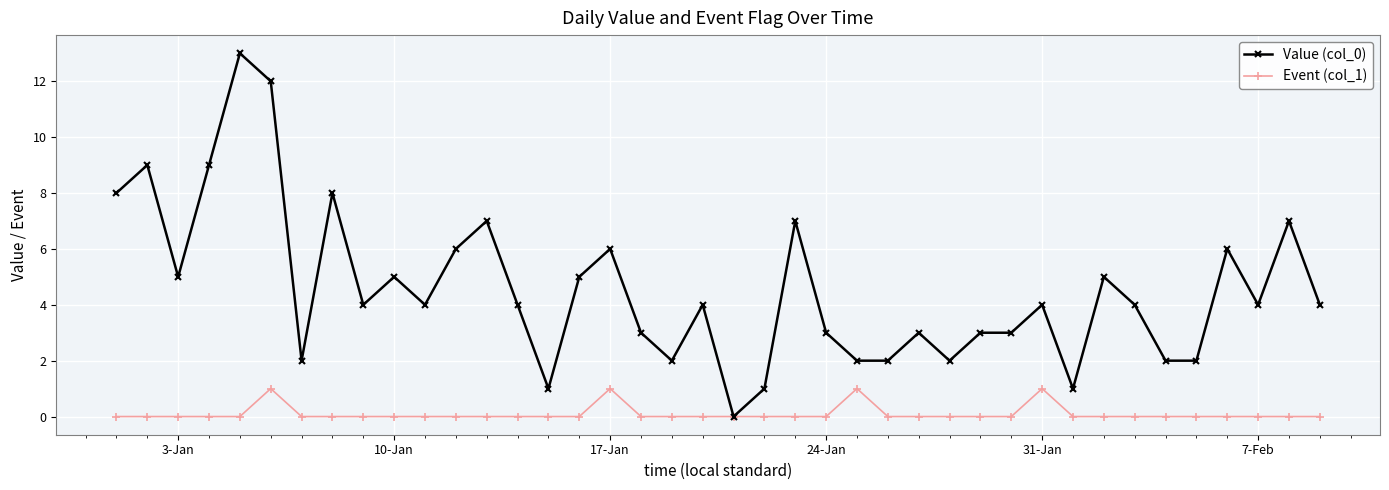

True or false: Value (col_0) has more than 1 points higher than both neighbors.

True